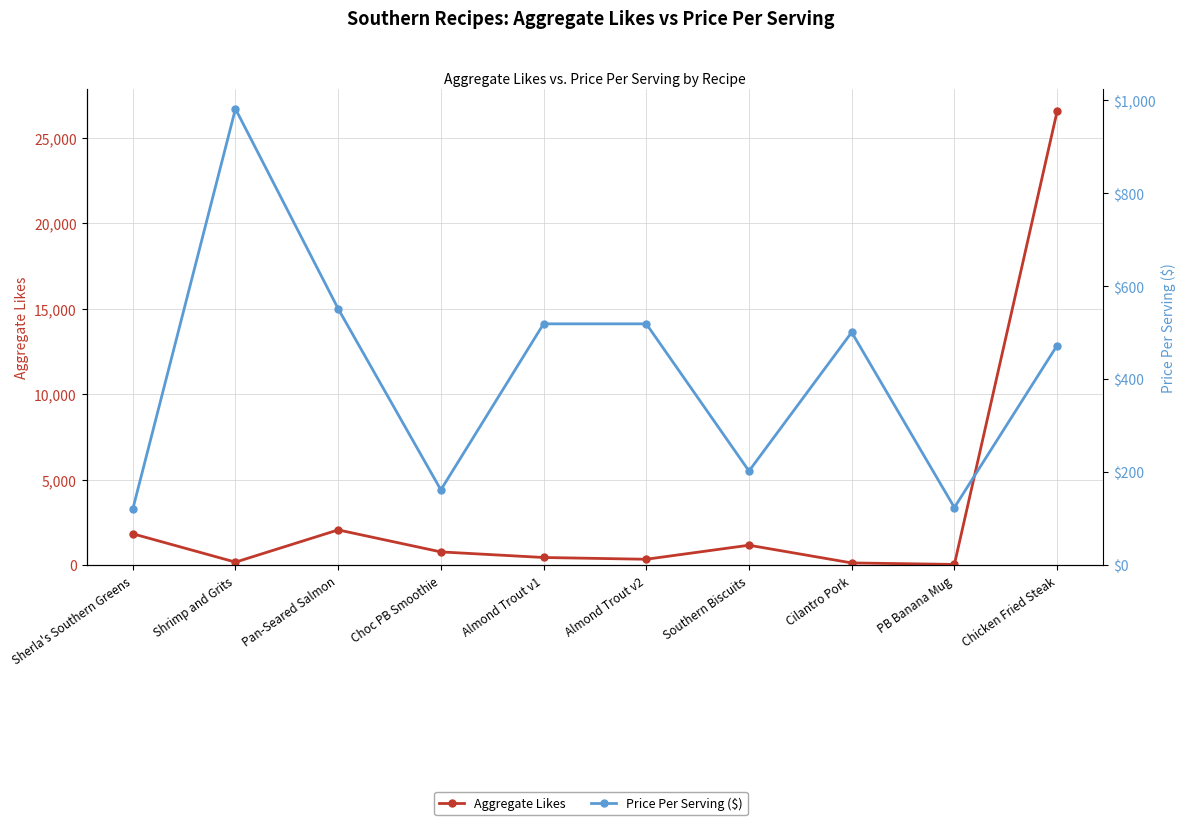

Which label corresponds to the smallest value in the chart?

PB Banana Mug